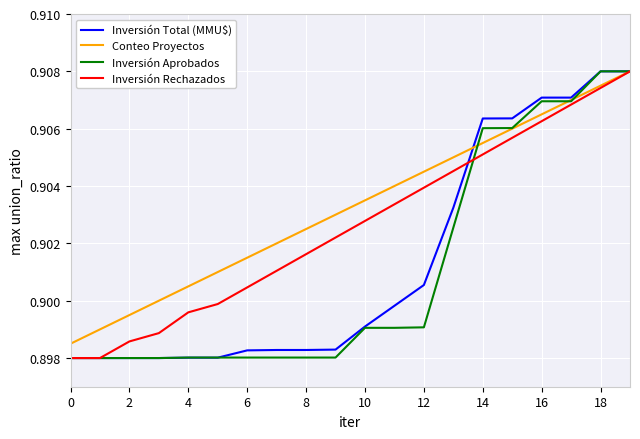

True or false: Conteo Proyectos and Inversión Aprobados intersect in this chart.

True